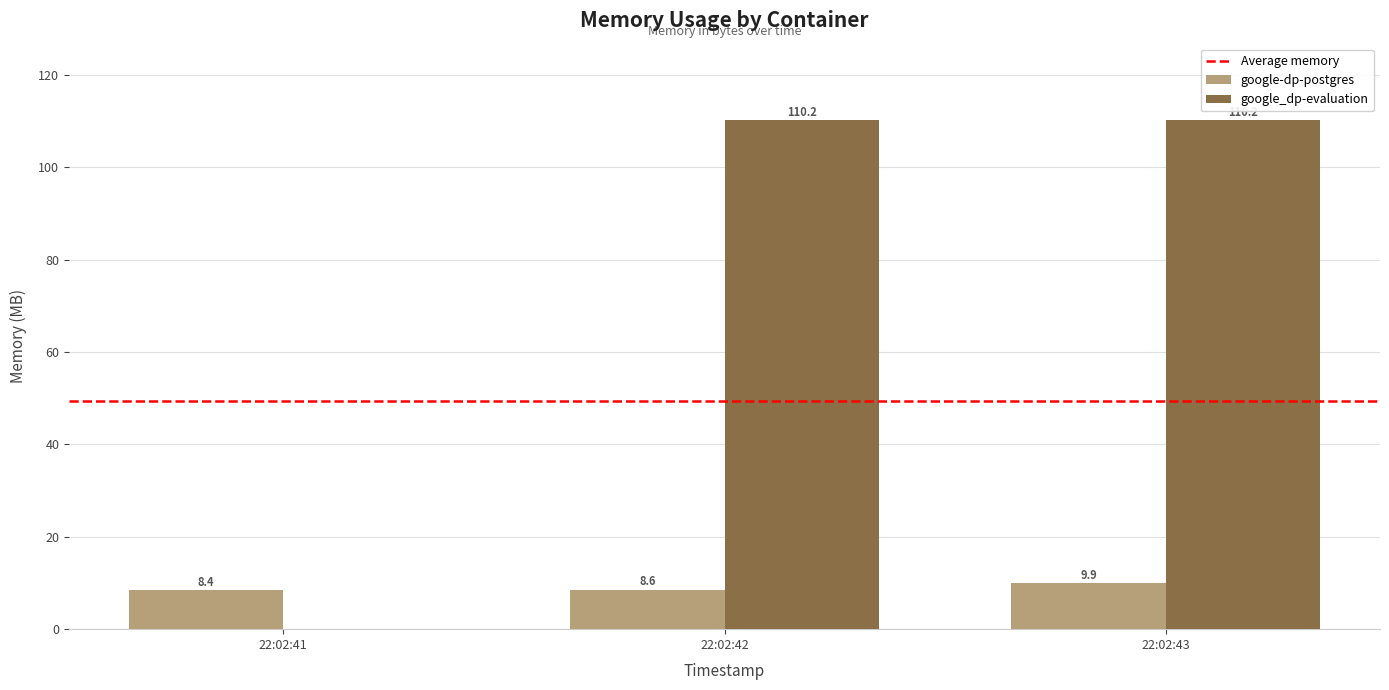

How many values are between 8 and 9?

2